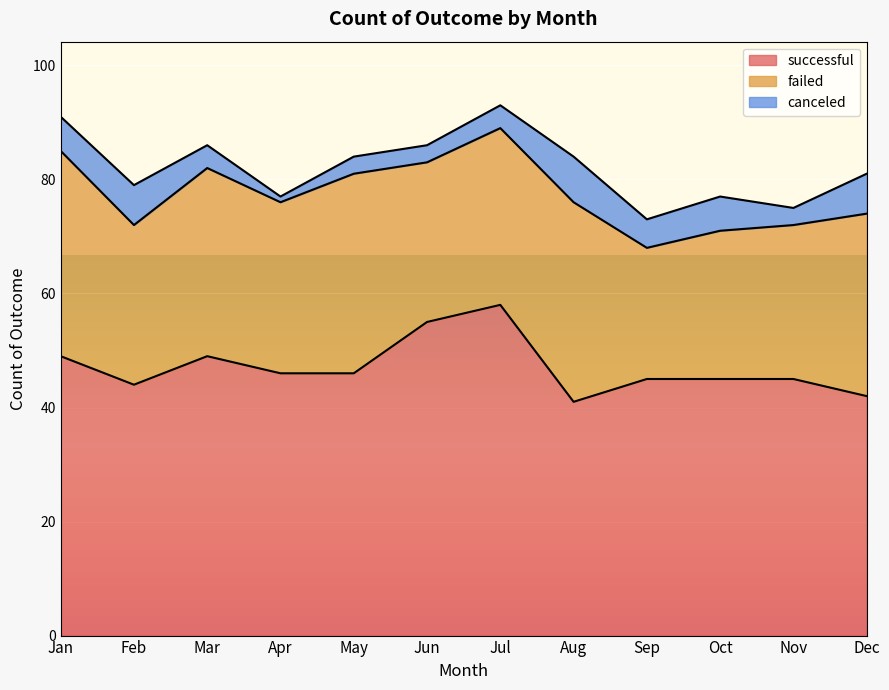

What is the difference between the maximum and minimum values in the failed series?

13